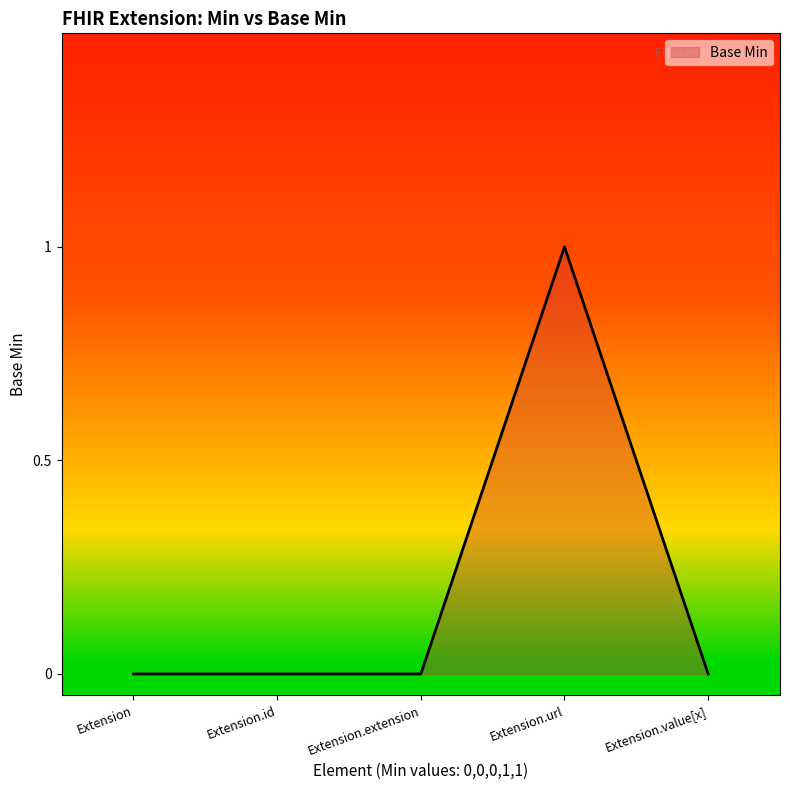

What position from the right is Extension.url?

2